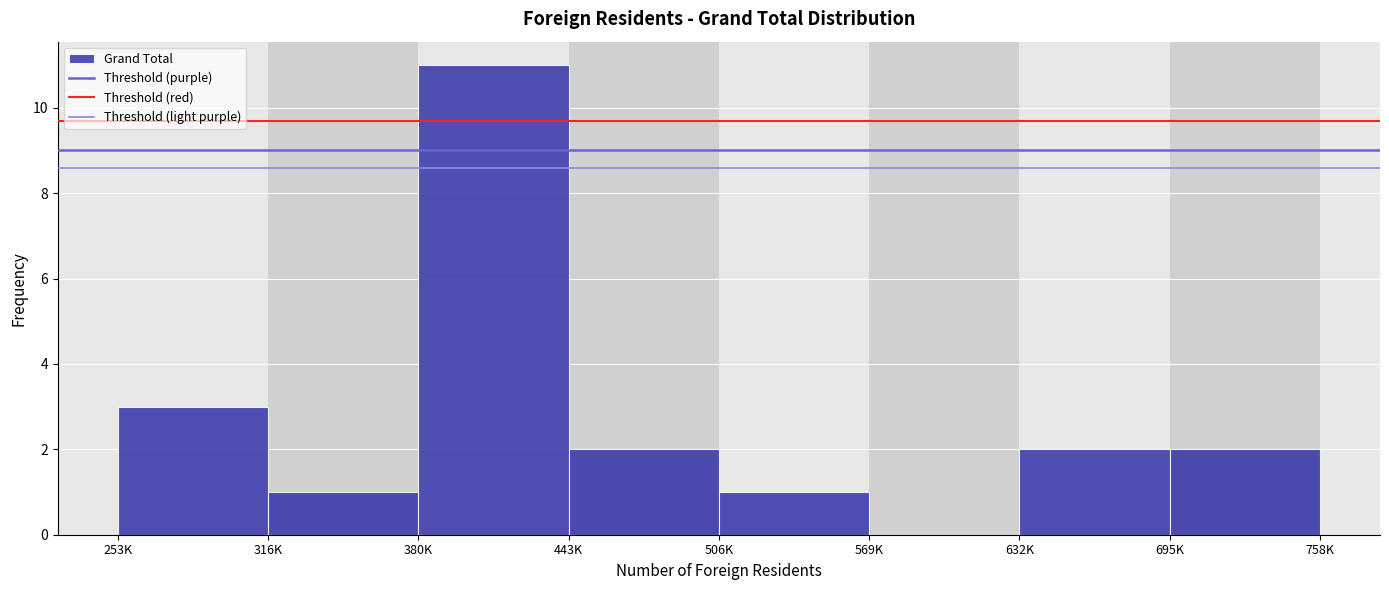

Reading left to right, list all the values displayed in this chart.

253K=3	316K=1	380K=11	443K=2	506K=1	569K=0	632K=2	695K=2